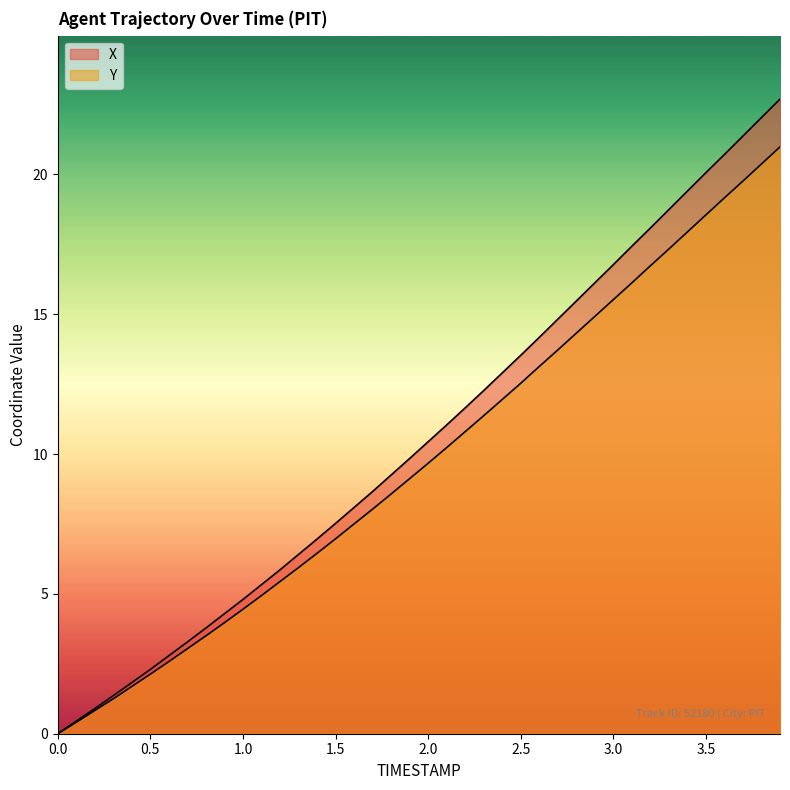

What is the approximate value of Y at 0.1?

0.4